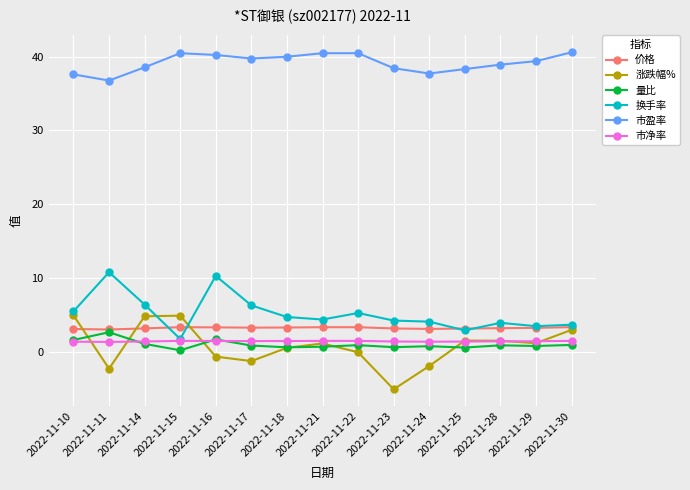

Rank the series by their maximum value, from lowest to highest.

市净率, 量比, 价格, 涨跌幅%, 换手率, 市盈率